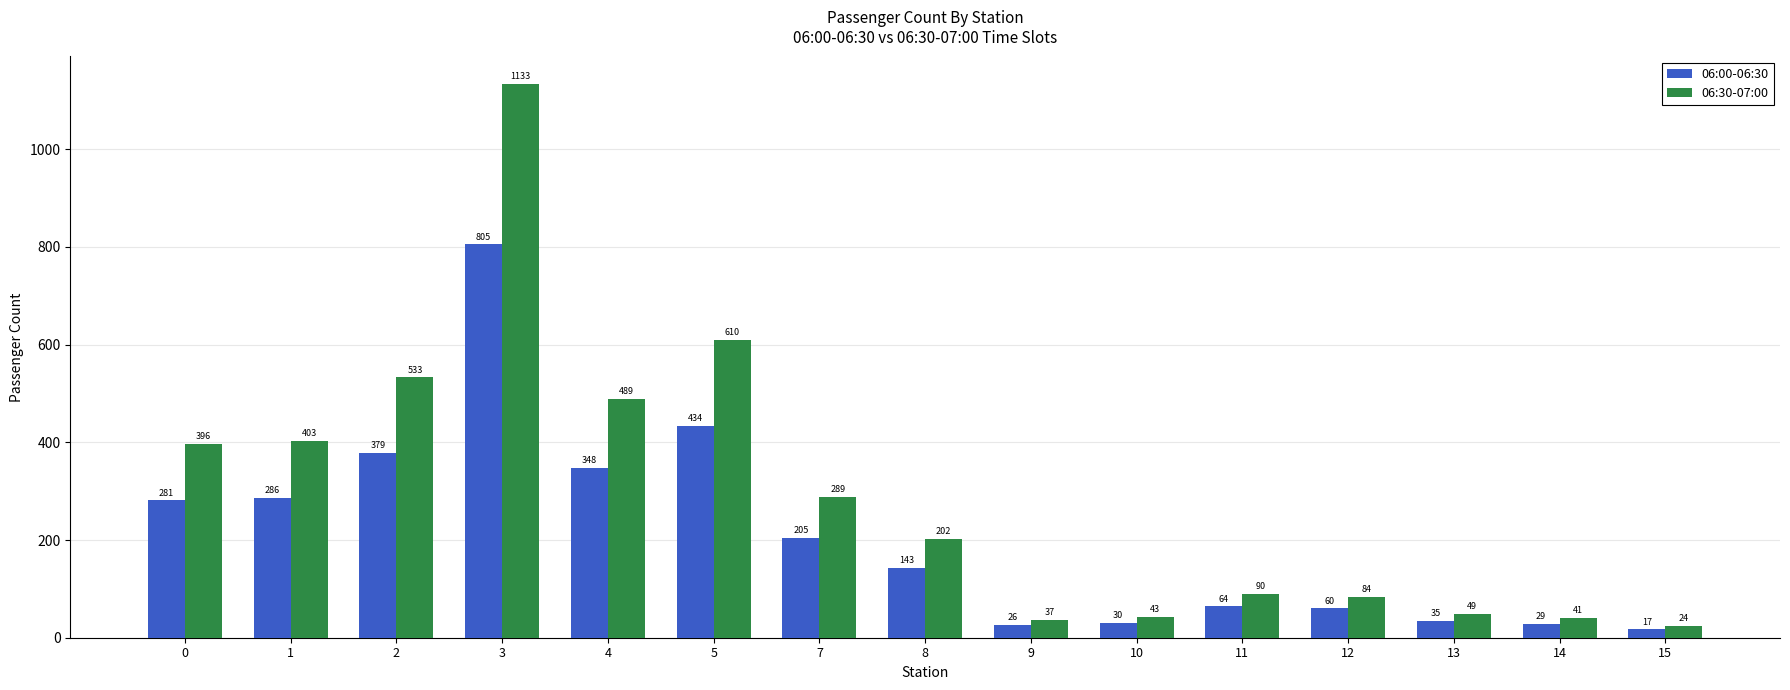

What is the average value of the 06:30-07:00 series?

295